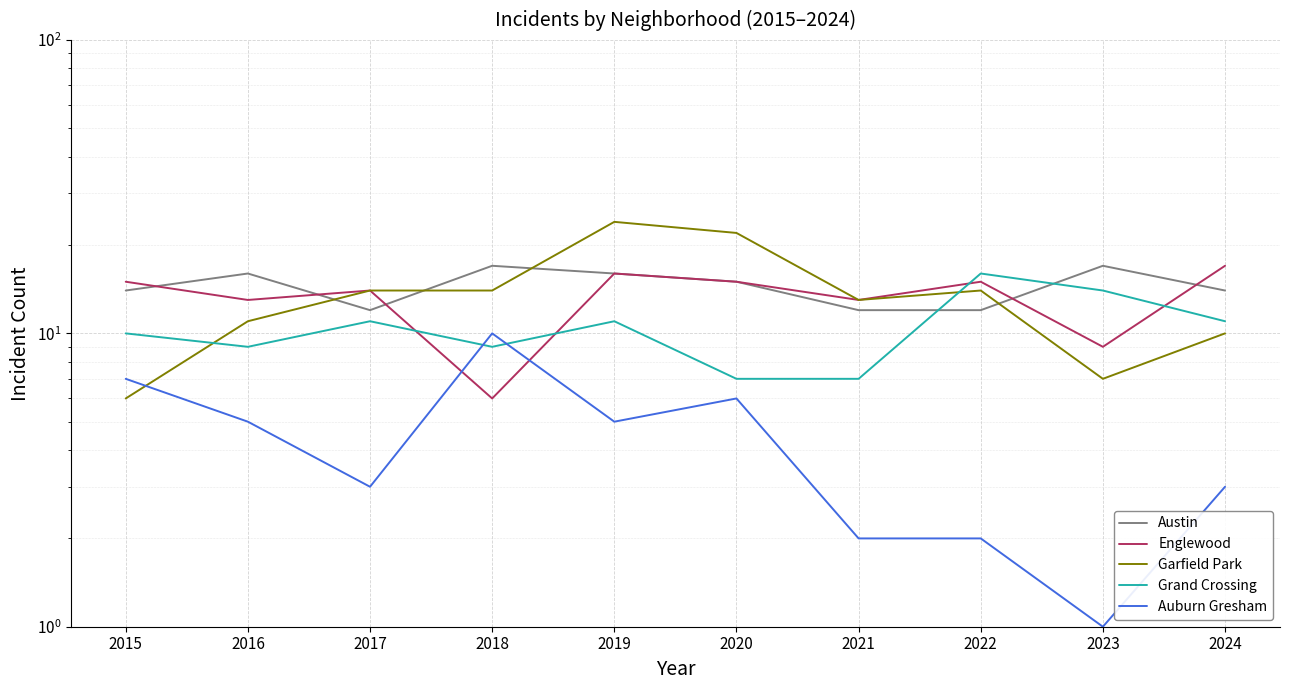

True or false: Austin and Auburn Gresham intersect in this chart.

False